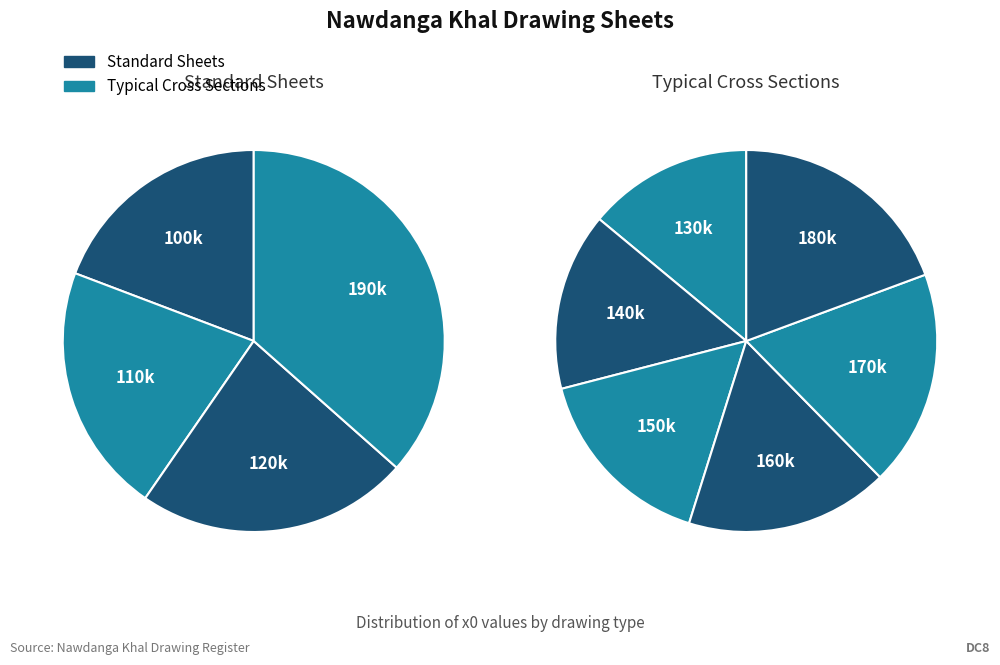

True or false: Long Section of Nawdanga khal accounts for 1% of the total.

False